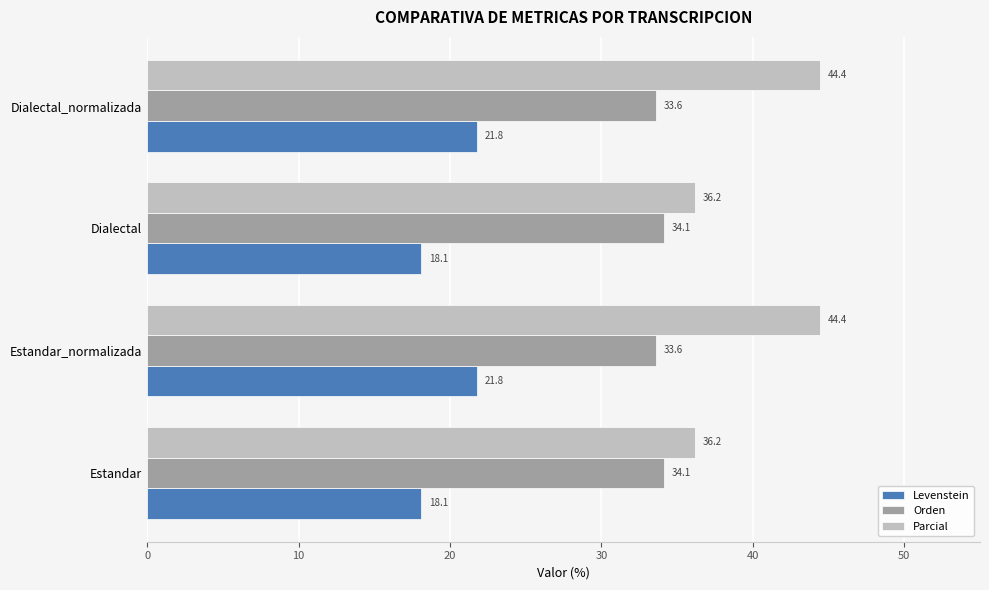

What is the difference between the maximum and minimum values in the Parcial series?

8.3